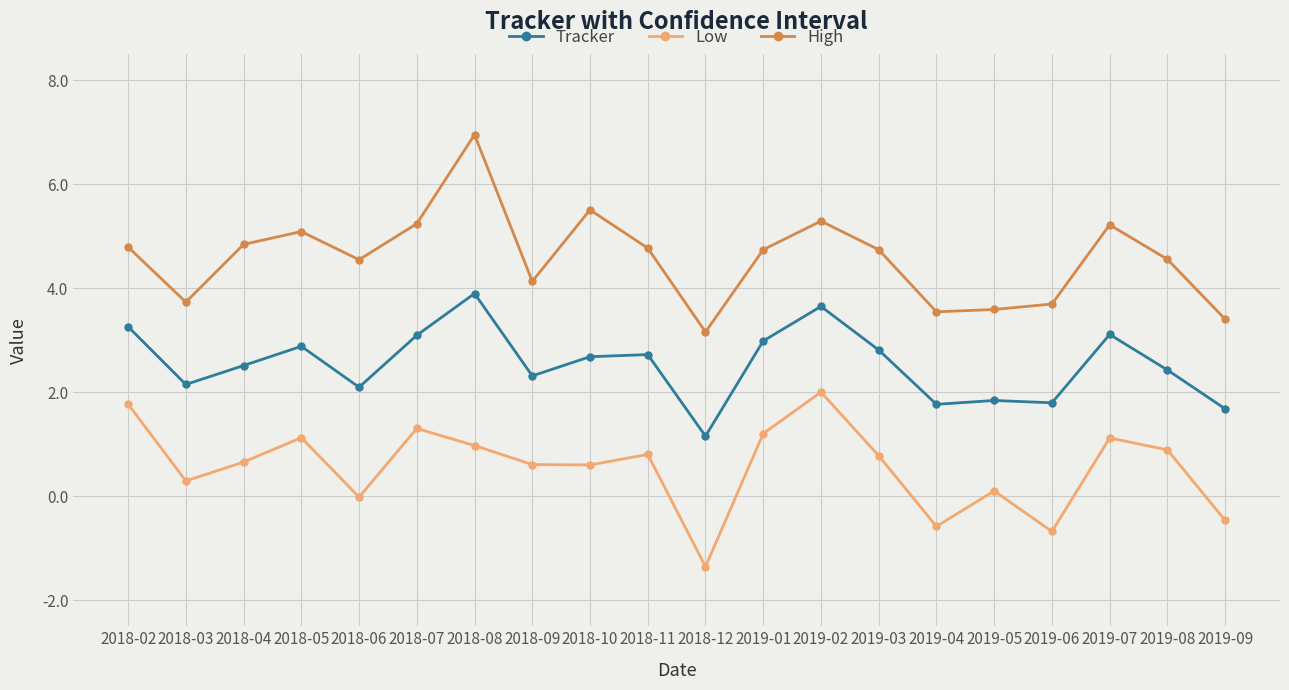

Which series has the largest total across all categories?

High